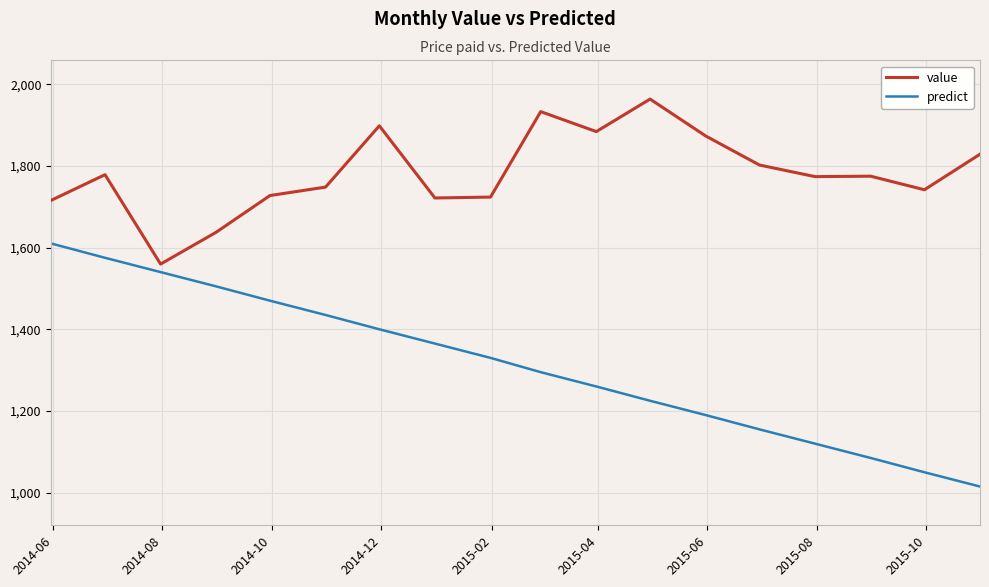

Rank the series by their average value, from highest to lowest.

value, predict